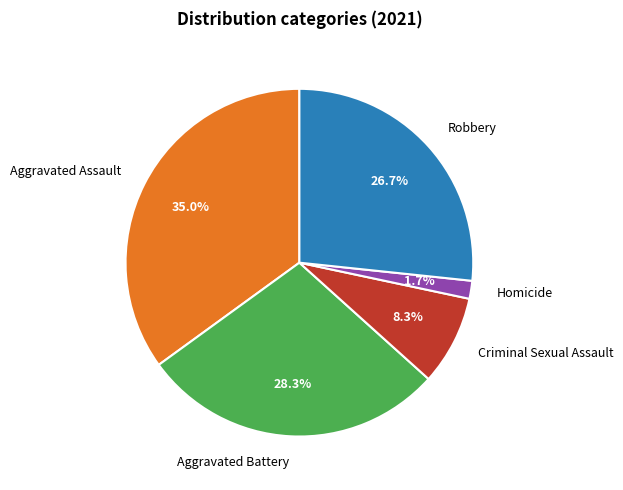

How much of the chart is everything except Aggravated Assault?

65.0%